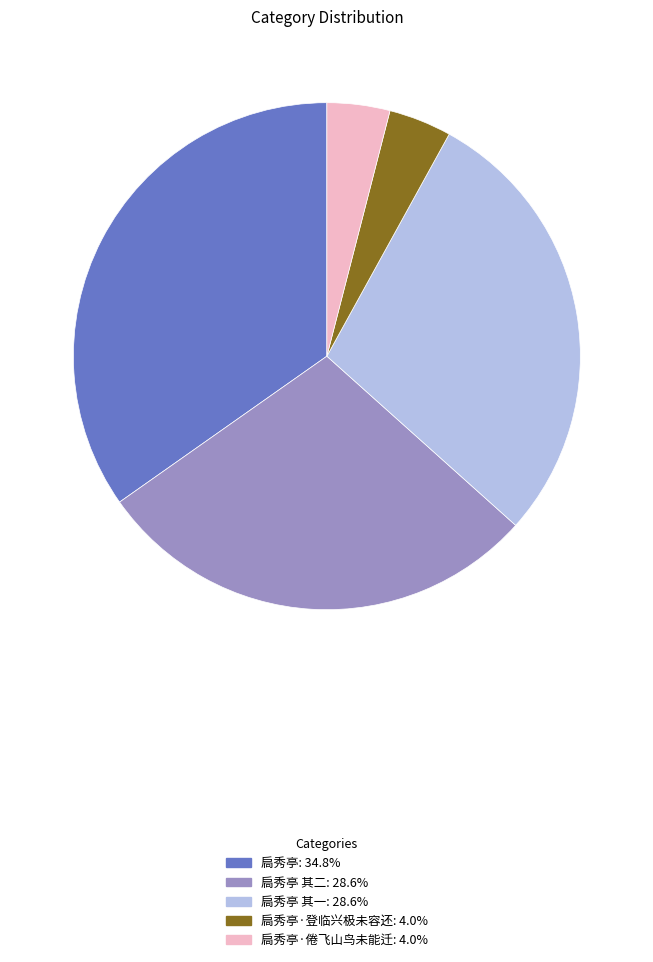

How many slices are in this pie chart?

5